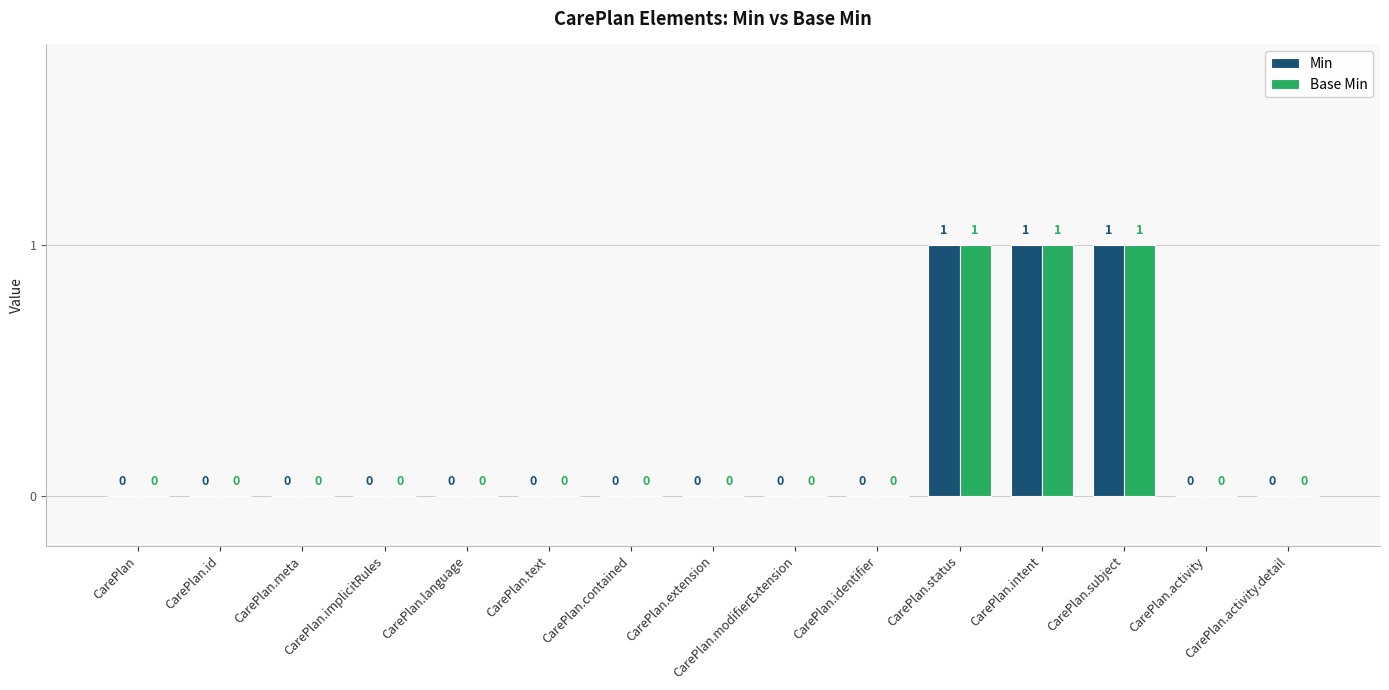

True or false: Base Min has a value of -1 at CarePlan.identifier.

False